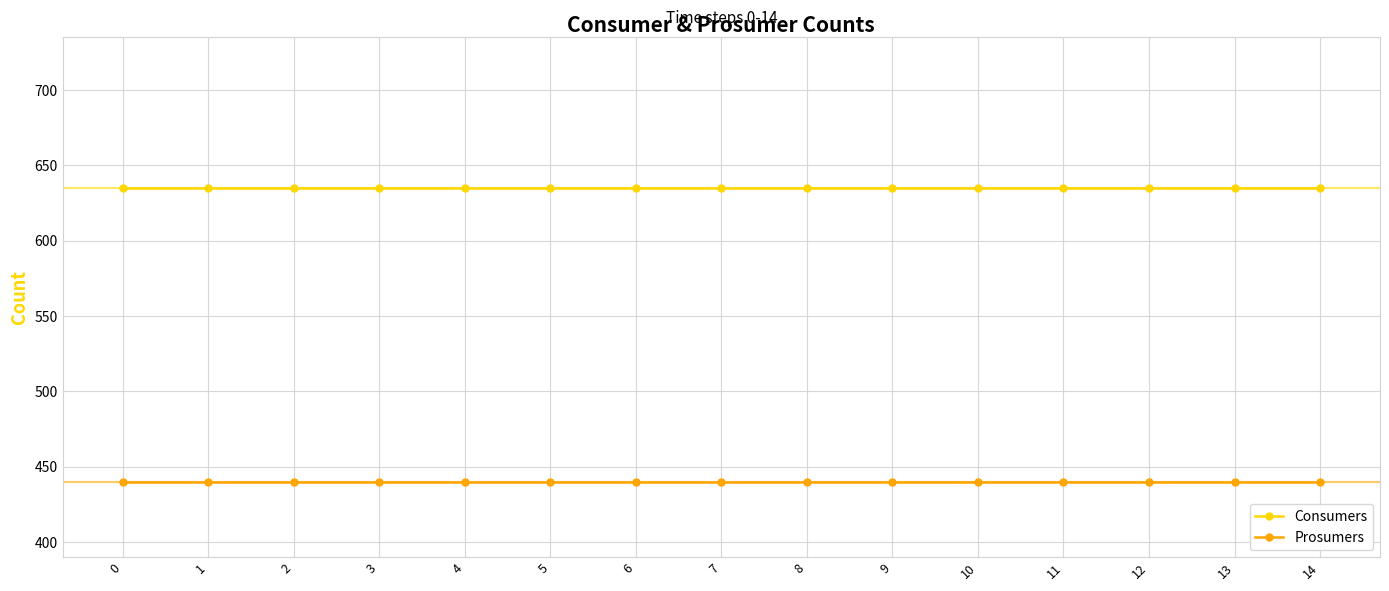

At 10, list the series in order from largest to smallest.

Consumers, Prosumers